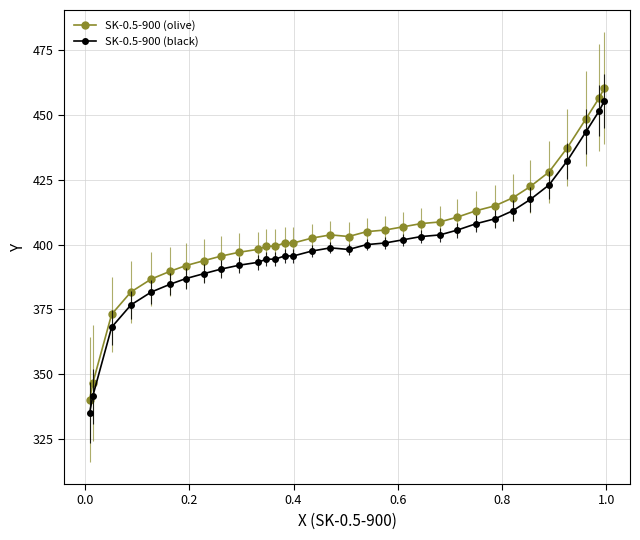

True or false: SK-0.5-900 (olive) and SK-0.5-900 (black) intersect in this chart.

False